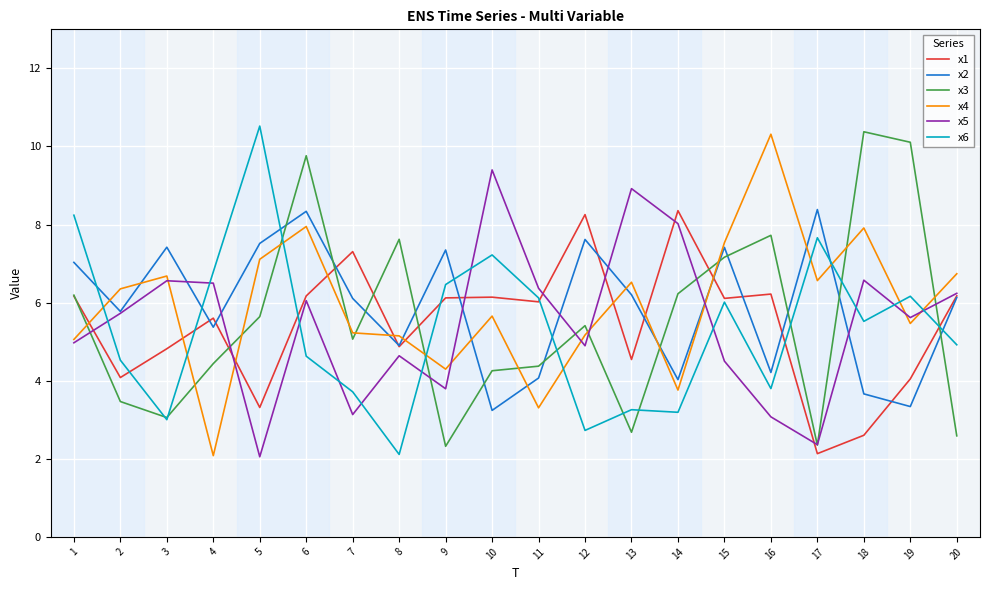

Between 3 and 6, which series saw the biggest shift?

x3